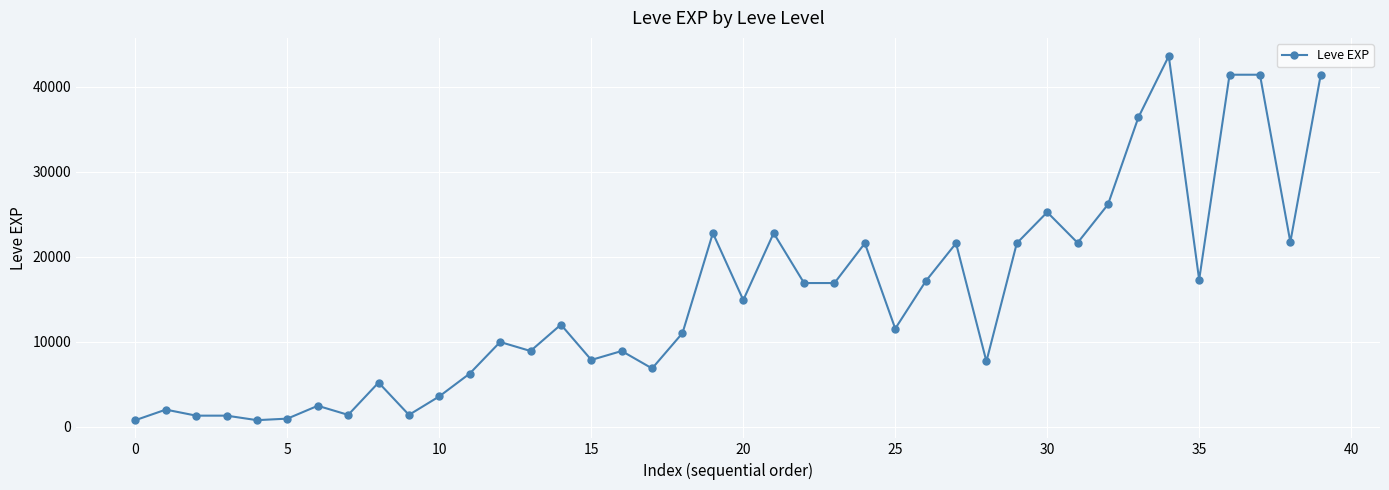

What is the average value?

15131